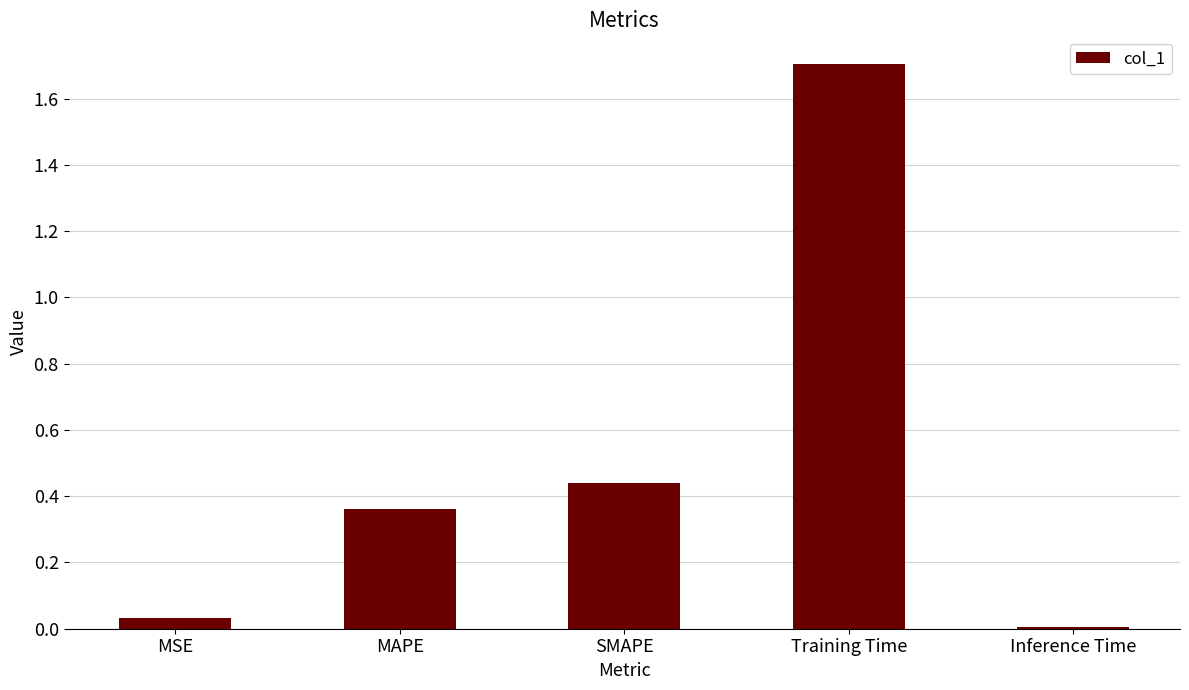

What value does the data have at Training Time?

1.7